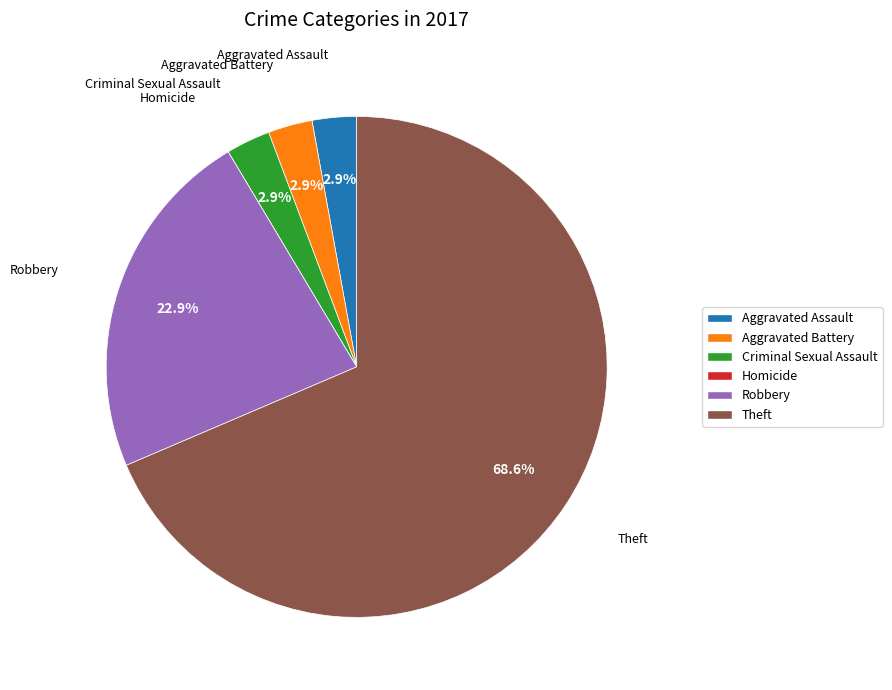

Combined, what portion of the pie is Aggravated Assault and Robbery?

25.7%